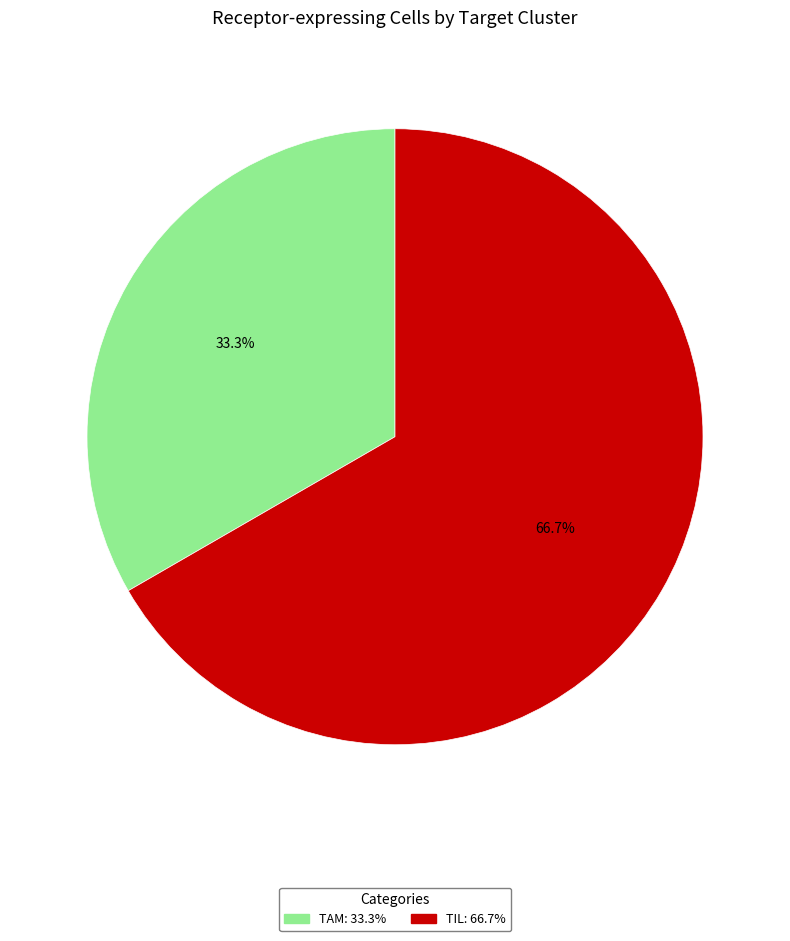

Count the number of slices in the pie.

2